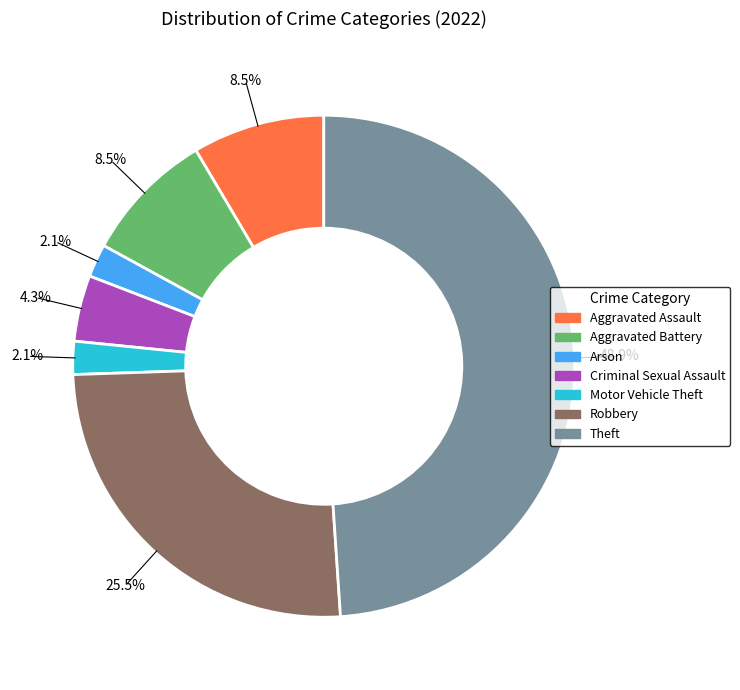

Do Theft and Aggravated Battery together represent more than half of the pie?

Yes